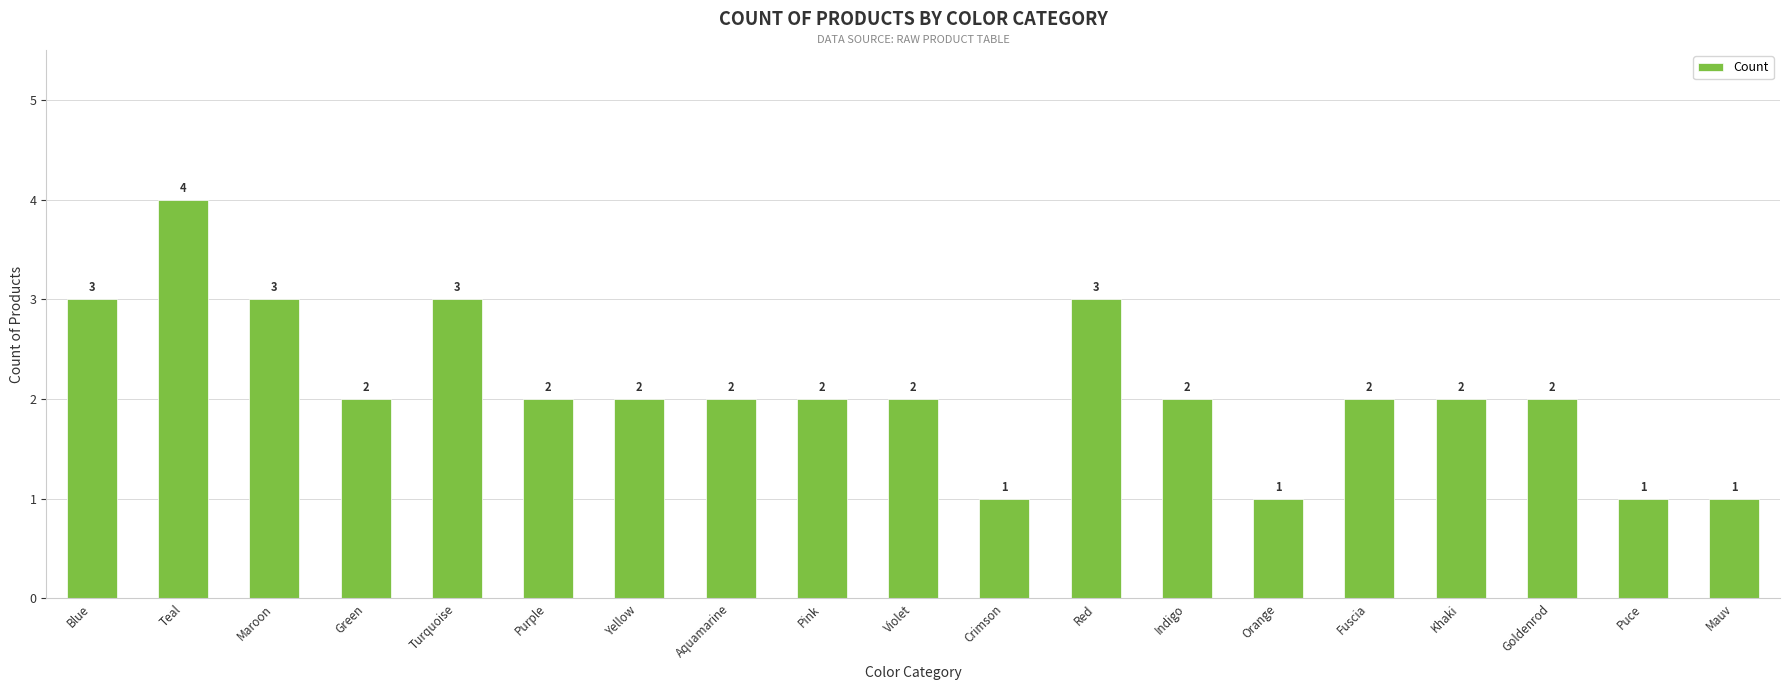

Reading left to right, transcribe all the data shown in this chart.

3	4	3	2	3	2	2	2	2	2	1	3	2	1	2	2	2	1	1